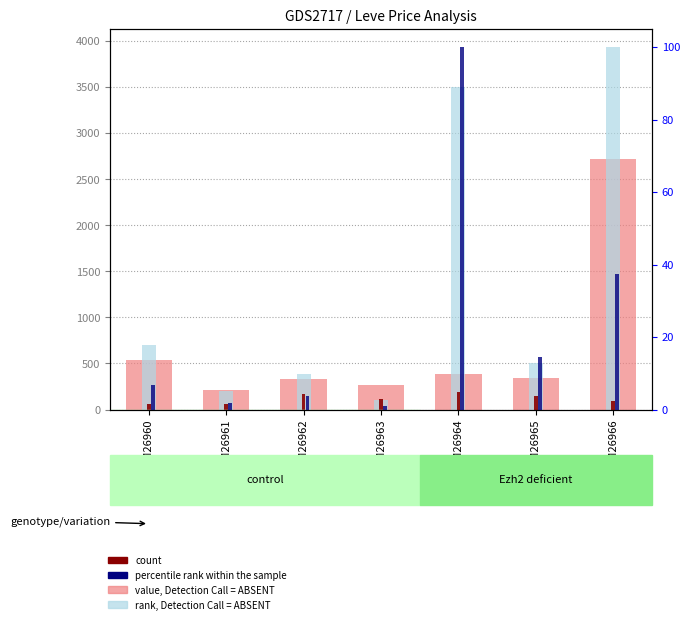

What is the difference between the highest and lowest values at GSM26965?

487.9